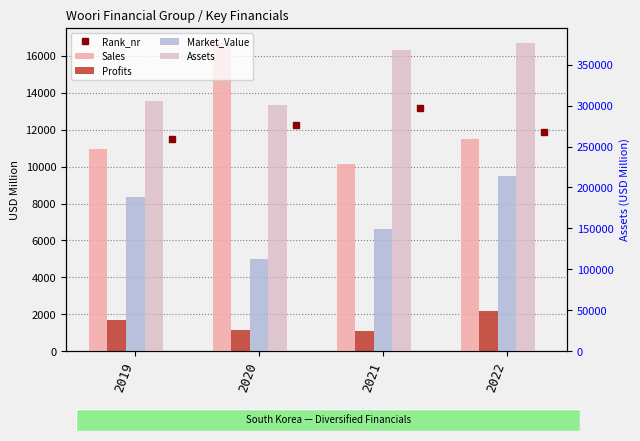

How many values in the Profits series are below 1710?

2